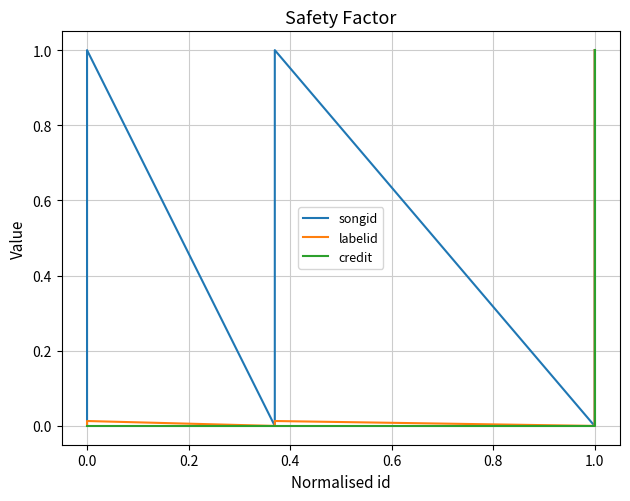

What is the greatest value displayed?

1.0